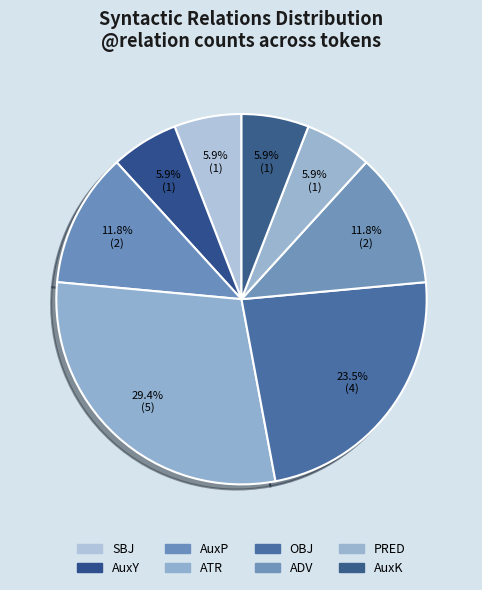

Count the number of slices in the pie.

8